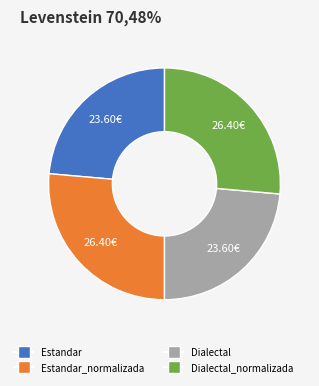

Is there any slice that represents more than half of the pie?

No